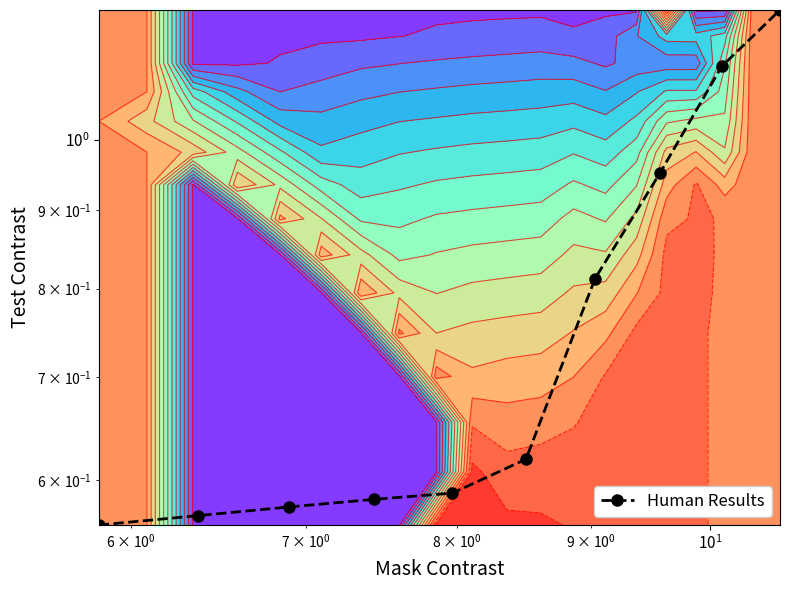

What is the average value?

0.8